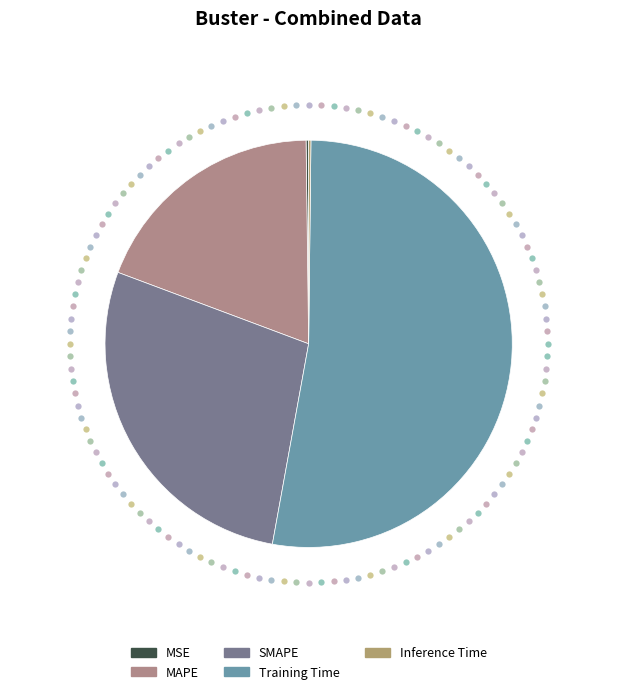

What is the change in value from MAPE to SMAPE?

+0.3